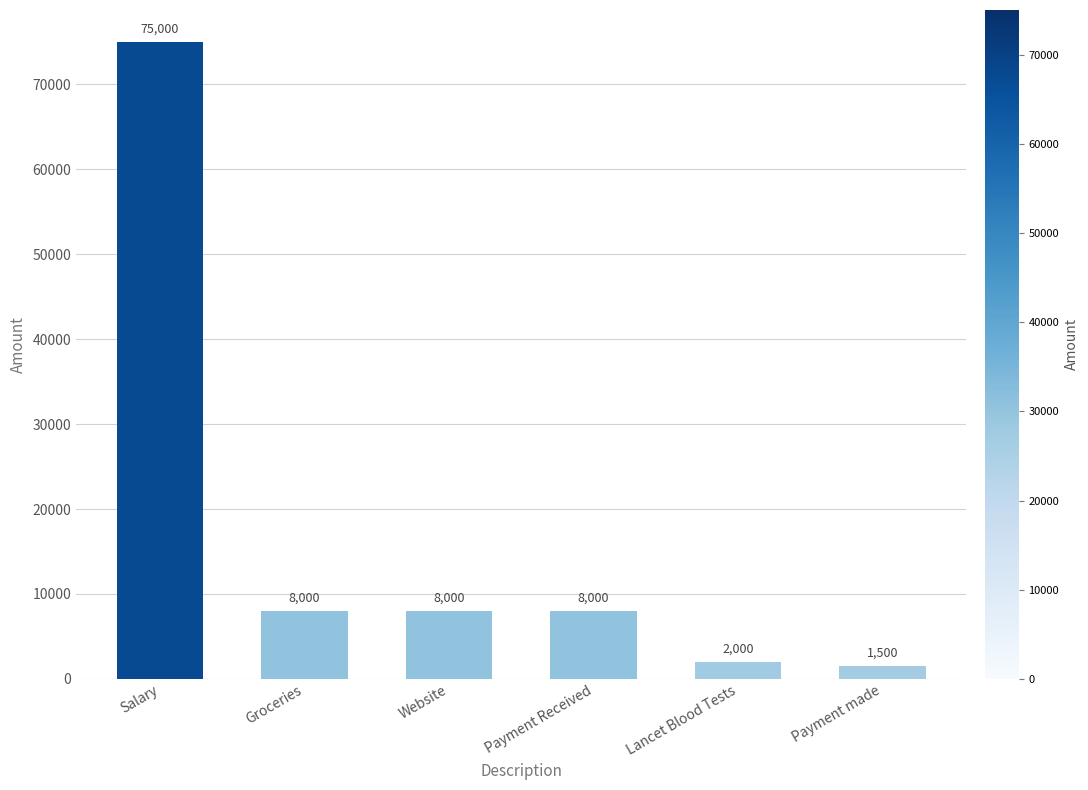

How many bars are there in total?

6